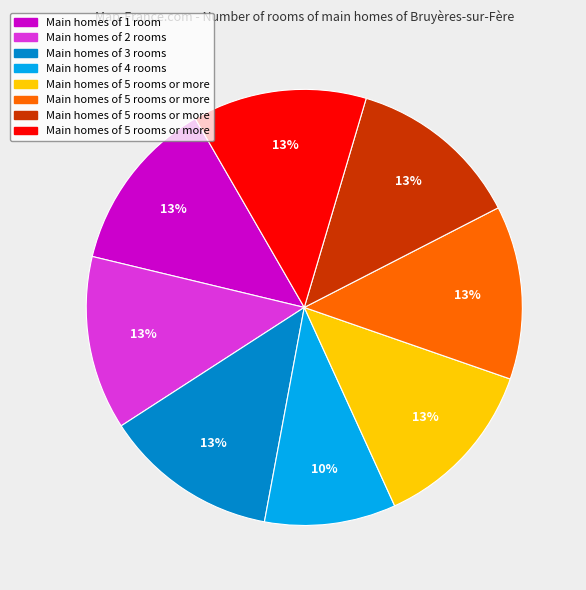

To the nearest percent, what is the difference between the largest and smallest slice percentages?

3%